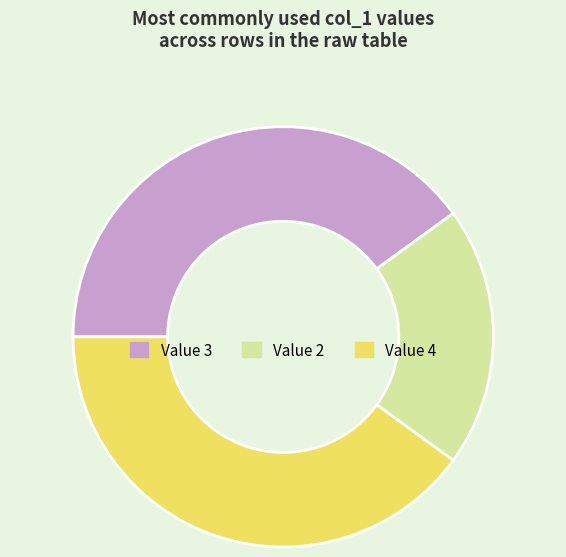

Approximately how many times larger is the value at Value 4 compared to Value 3?

1.0